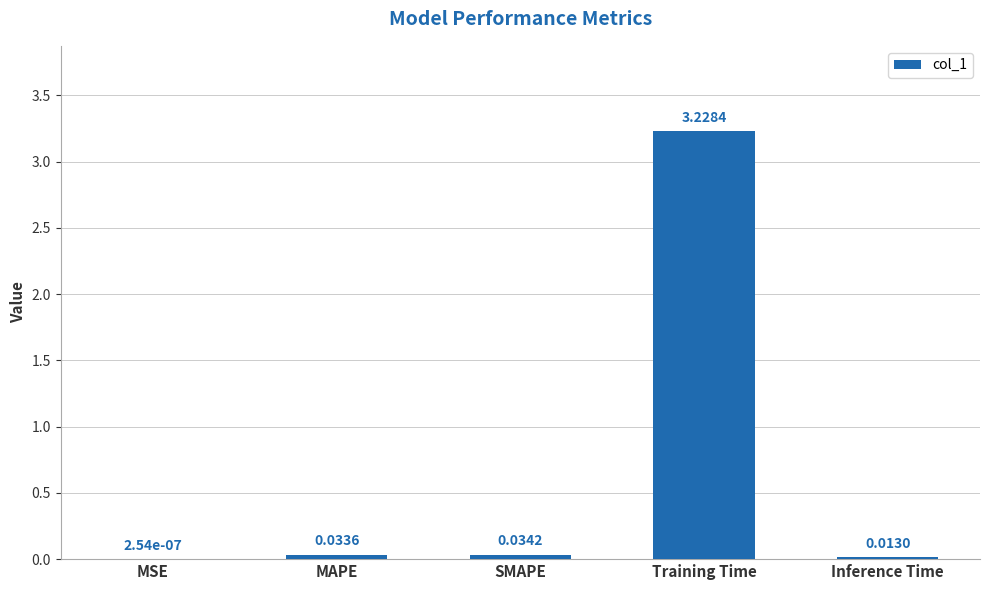

Which label corresponds to the largest value in the chart?

Training Time